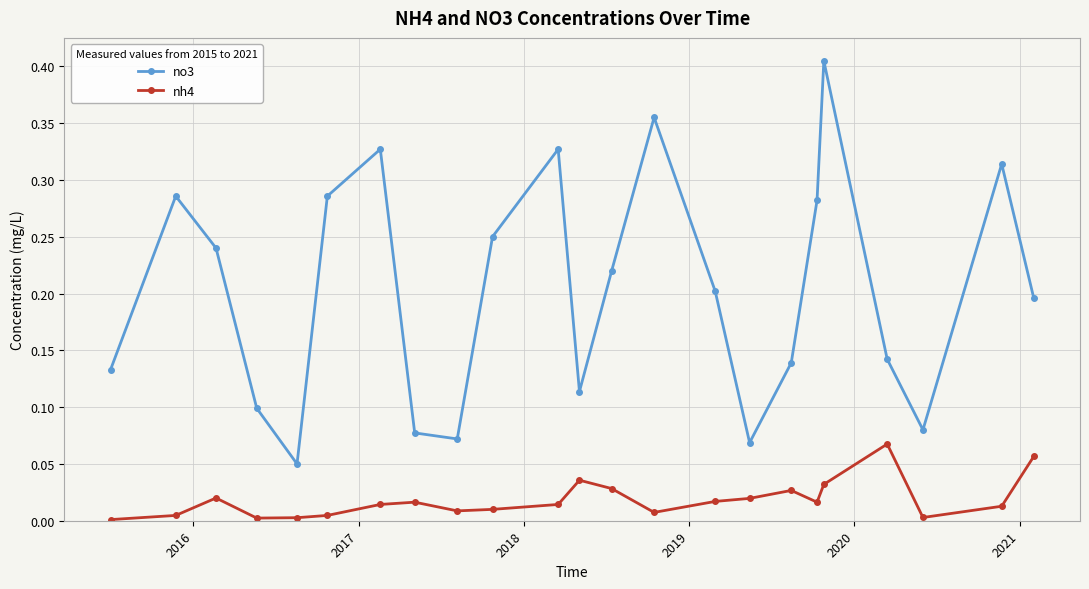

Is this an area chart (filled region under the line)?

No